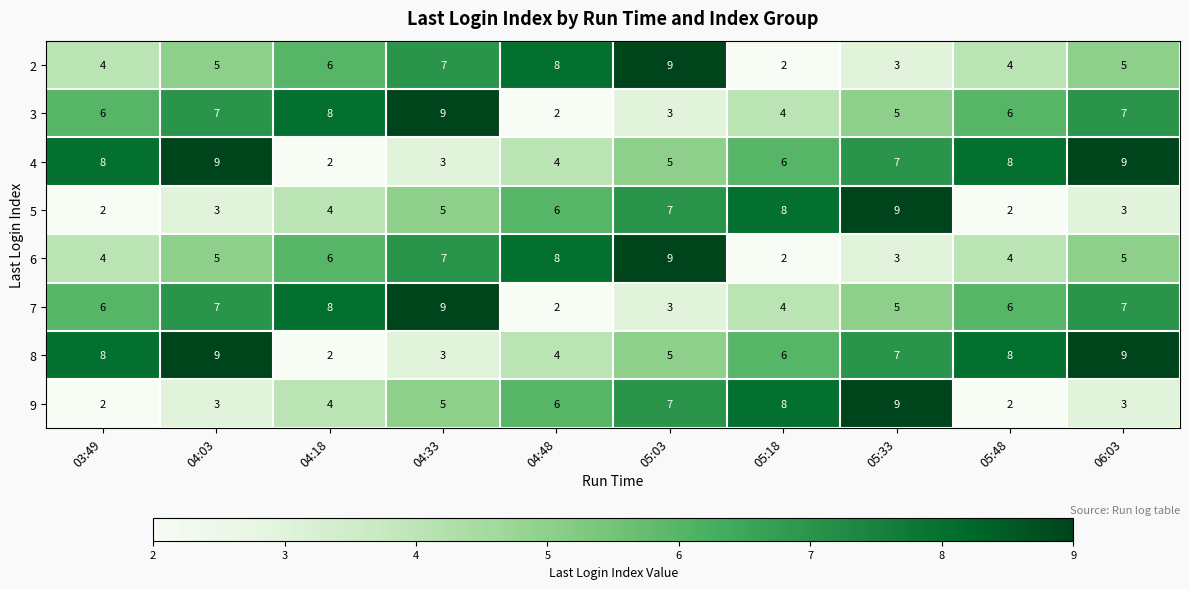

Where is 4 nearest to the value 5?

05:03